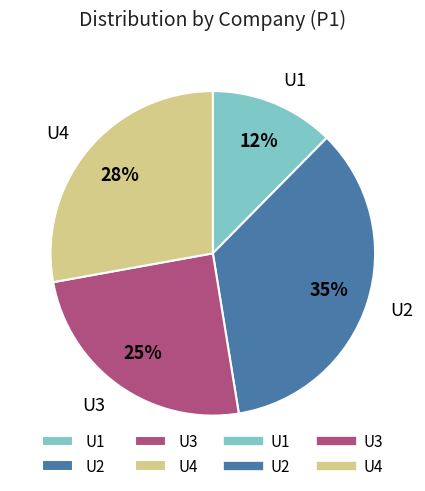

Between U2 and U3, which is larger?

U2